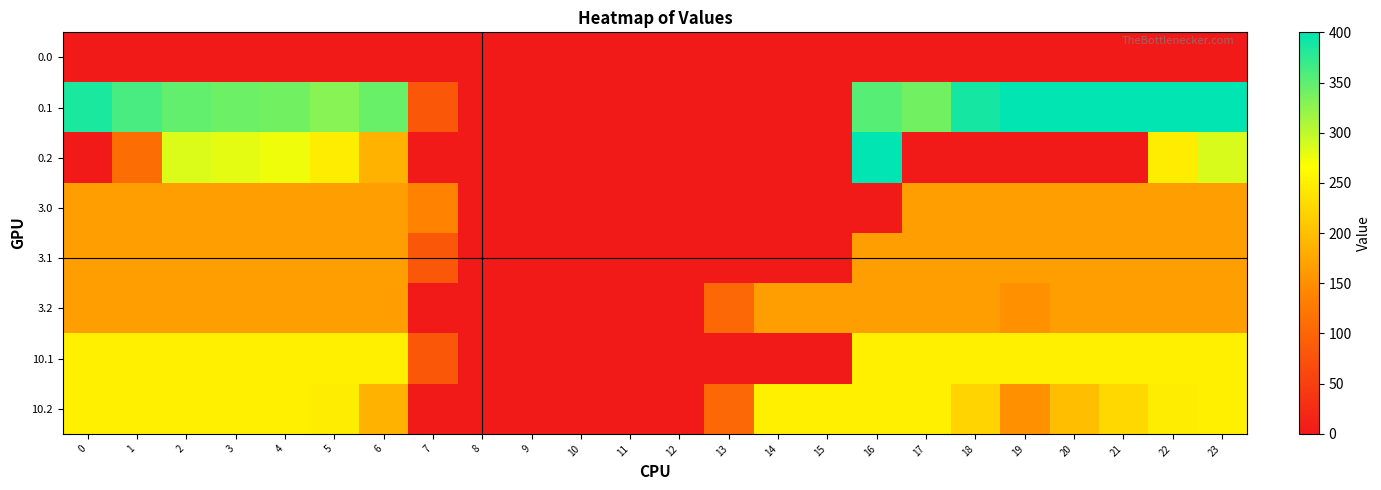

List the series in order of their peak value, highest first.

0.1, 0.2, 10.1, 10.2, 3.0, 3.1, 3.2, 0.0